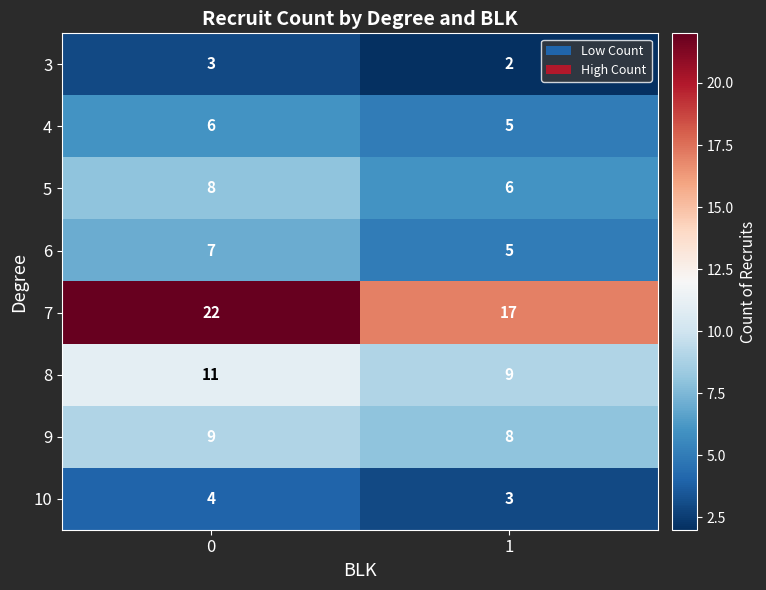

Read the 9 value at 0.

9